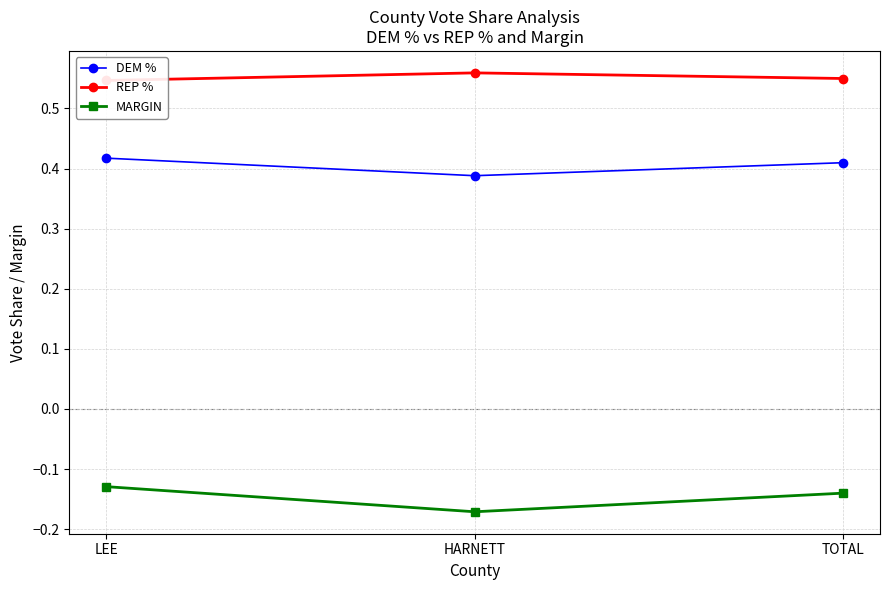

Reading right to left, what are all the values shown in this chart?

DEM %: TOTAL=0.4	HARNETT=0.4	LEE=0.4
REP %: TOTAL=0.5	HARNETT=0.6	LEE=0.5
MARGIN: TOTAL=-0.1	HARNETT=-0.2	LEE=-0.1